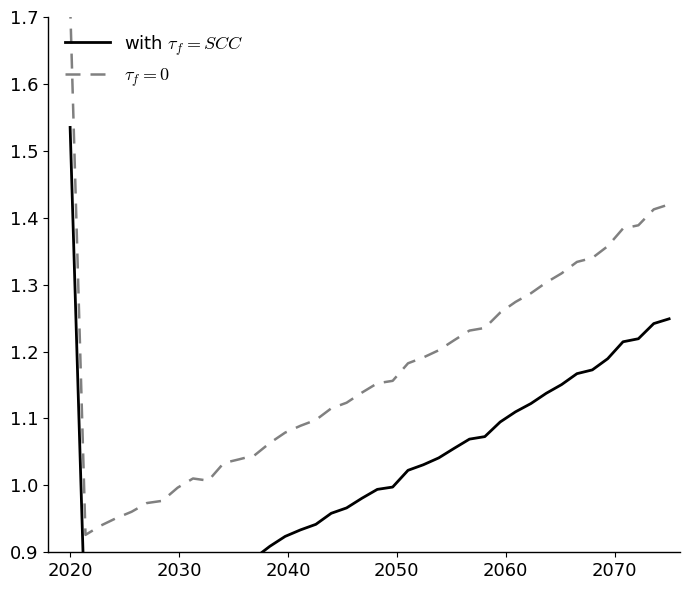

Which category has the highest value across all series?

2020